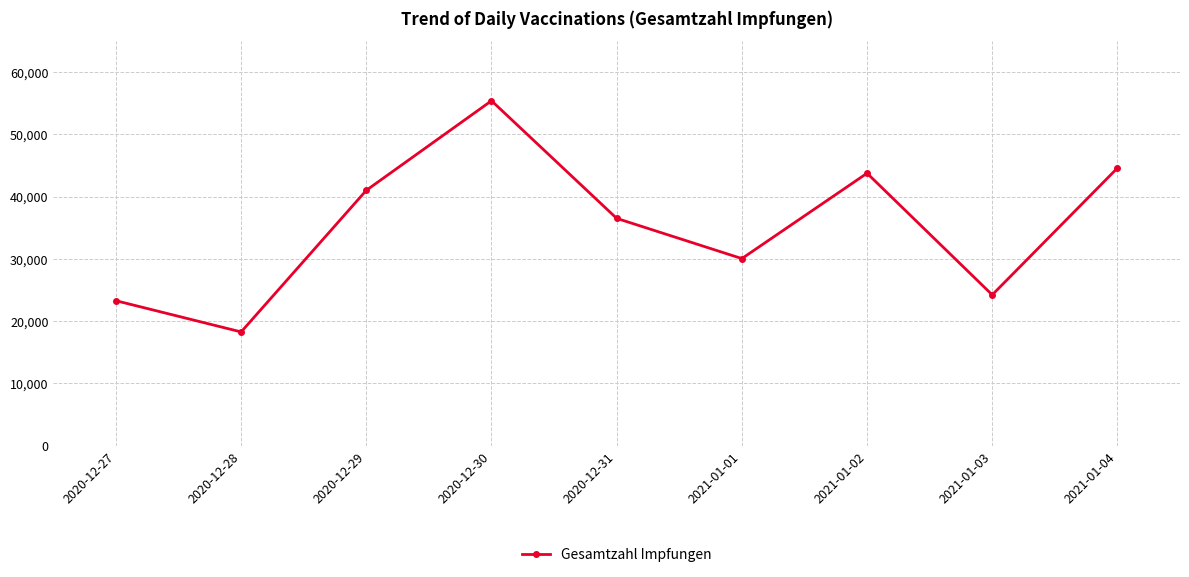

How many values are below 36493?

4